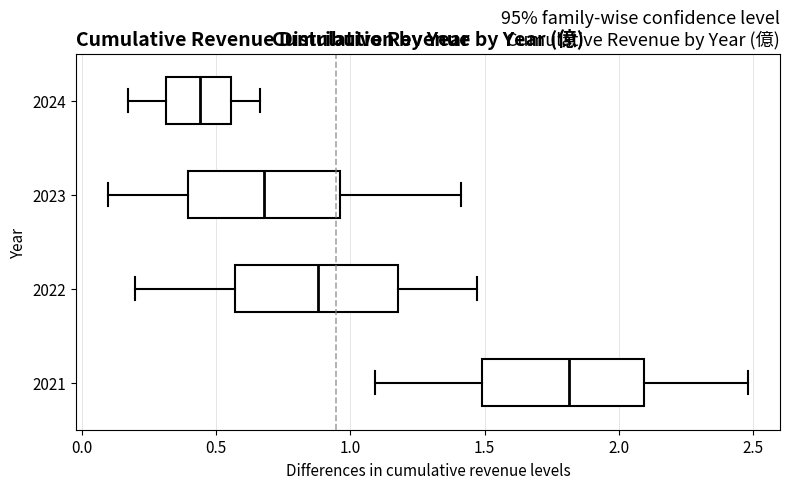

Reading bottom to top, transcribe this box plot: for each box, give where its median line is, the range the box spans, and where its two whiskers end, as read against the x-axis. The values are not printed on the chart, so give them approximately, as read against the axis.

2021: median 1.80, box 1.50 to 2.10, whiskers 1.10 to 2.50
2022: median 0.90, box 0.55 to 1.20, whiskers 0.20 to 1.45
2023: median 0.70, box 0.40 to 0.95, whiskers 0.10 to 1.40
2024: median 0.45, box 0.30 to 0.55, whiskers 0.15 to 0.65